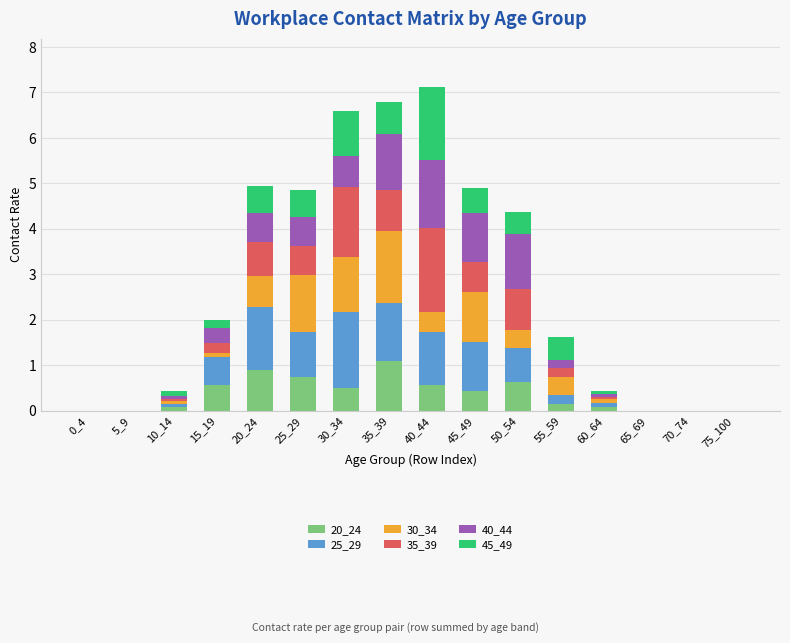

Does the chart contain stacked bars?

Yes